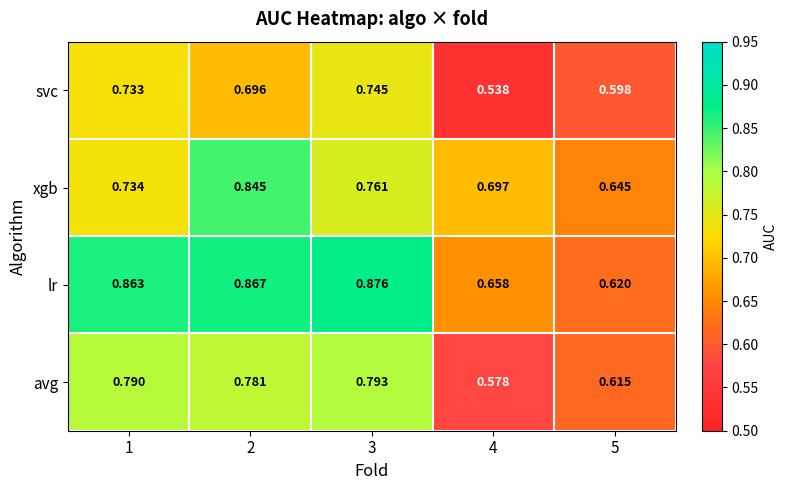

Between 1 and 4, which series saw the biggest shift?

avg